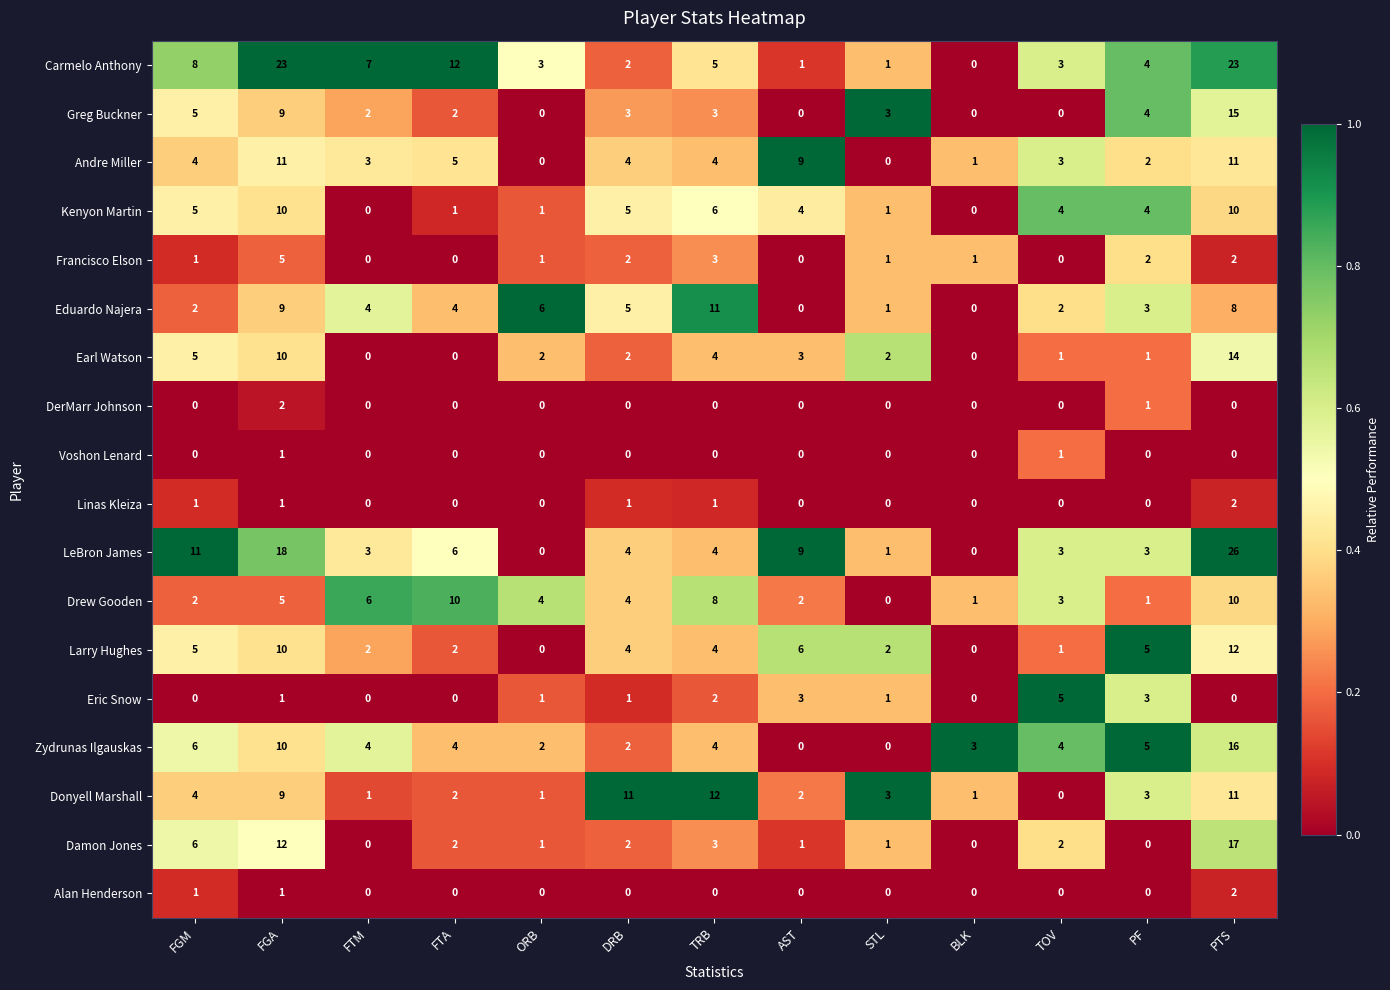

What is the spread (max minus min) of values at TOV?

5